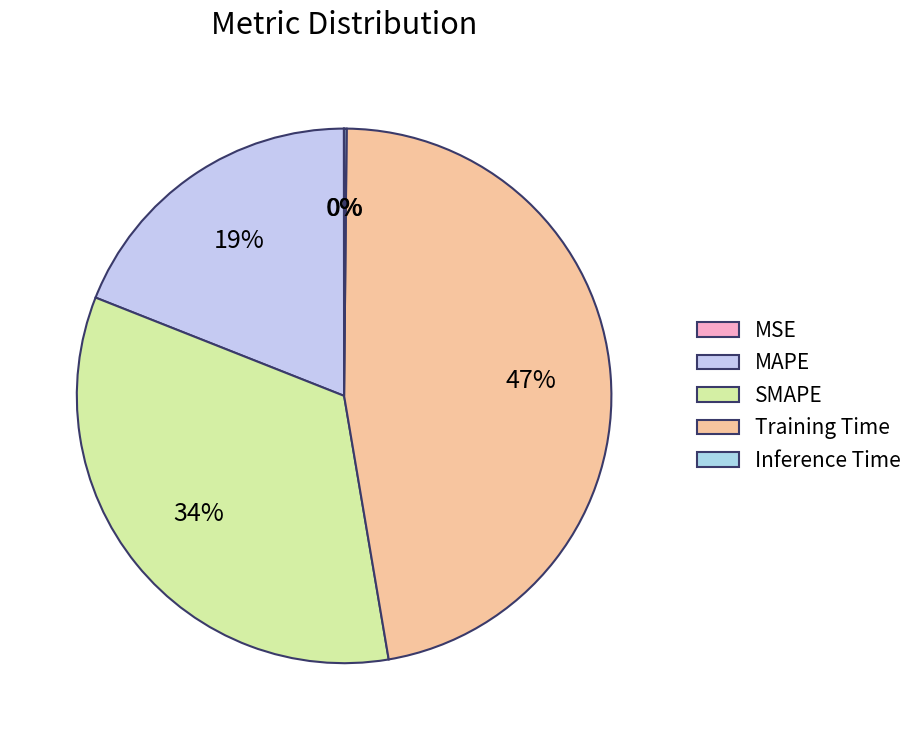

How many slices are in this pie chart?

5